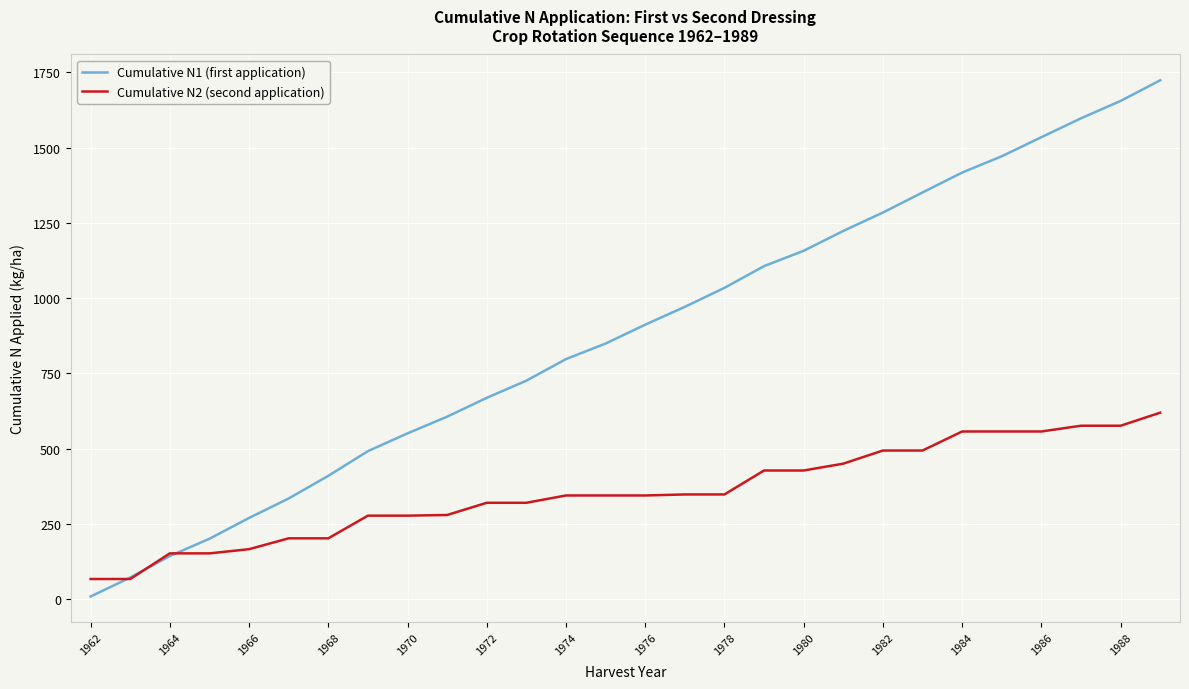

Which series has the widest spread of values?

Cumulative N1 (first application)